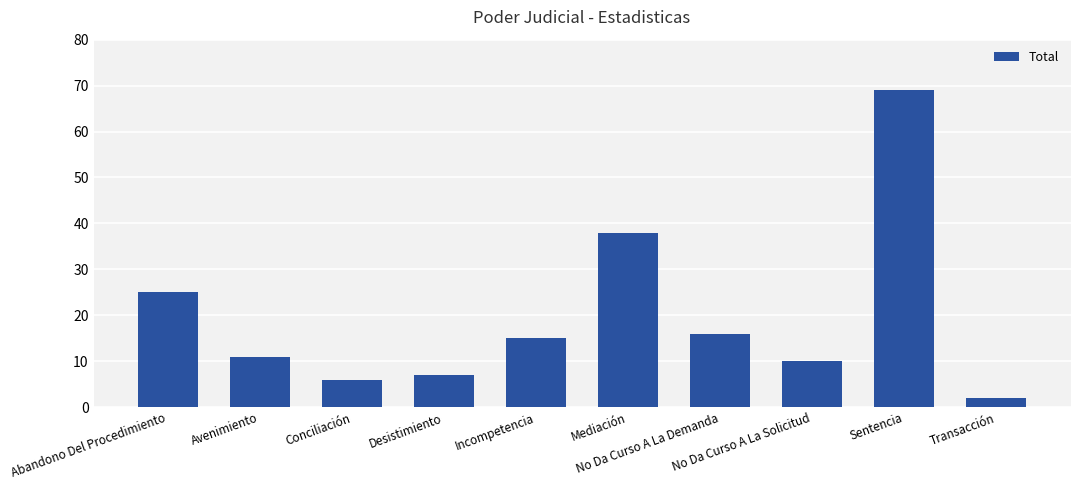

Rank the categories by value from highest to lowest.

Sentencia, Mediación, Abandono Del Procedimiento, No Da Curso A La Demanda, Incompetencia, Avenimiento, No Da Curso A La Solicitud, Desistimiento, Conciliación, Transacción